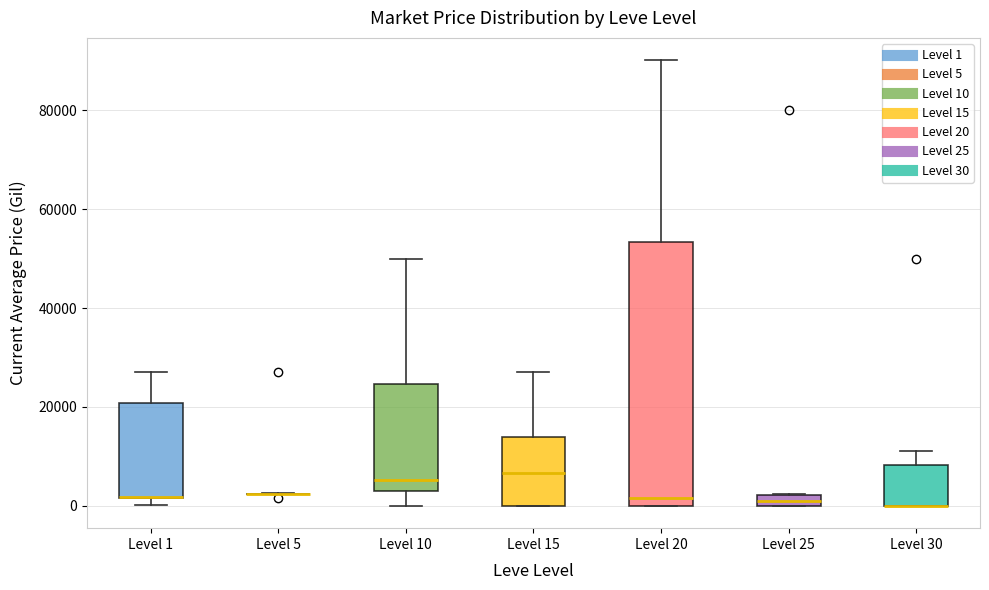

Comparing the boxes themselves (not the whiskers), which one is the tallest?

Level 20